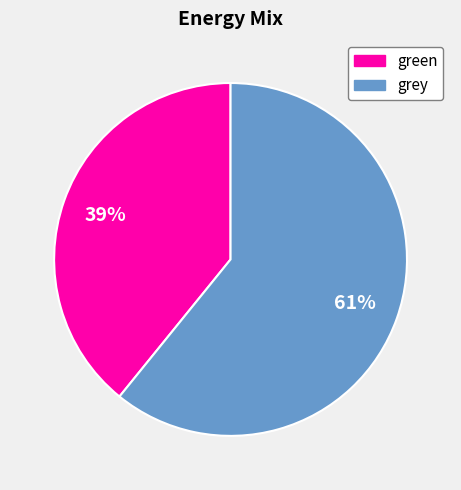

Combined, do grey and green account for over 50%?

Yes